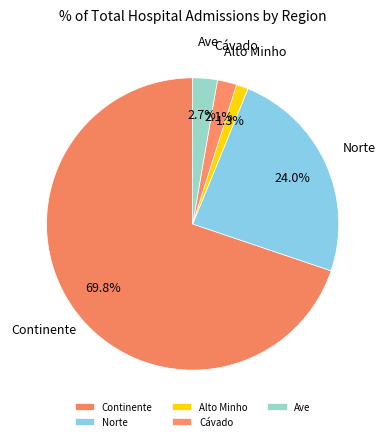

Which slice represents more than half of the pie?

Continente